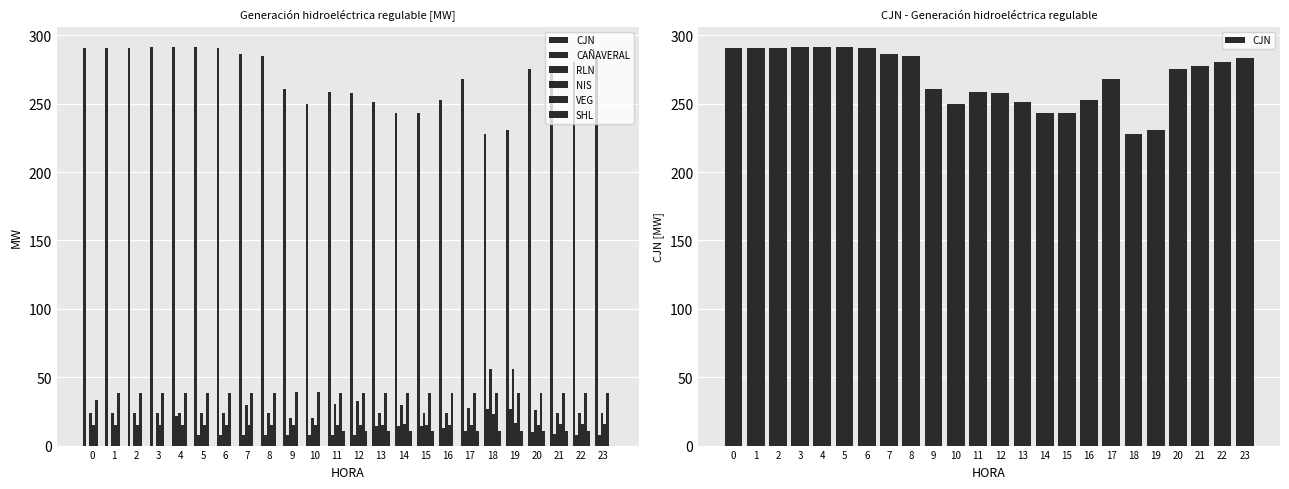

The value of NIS at 17 is 21.6. True or false?

False